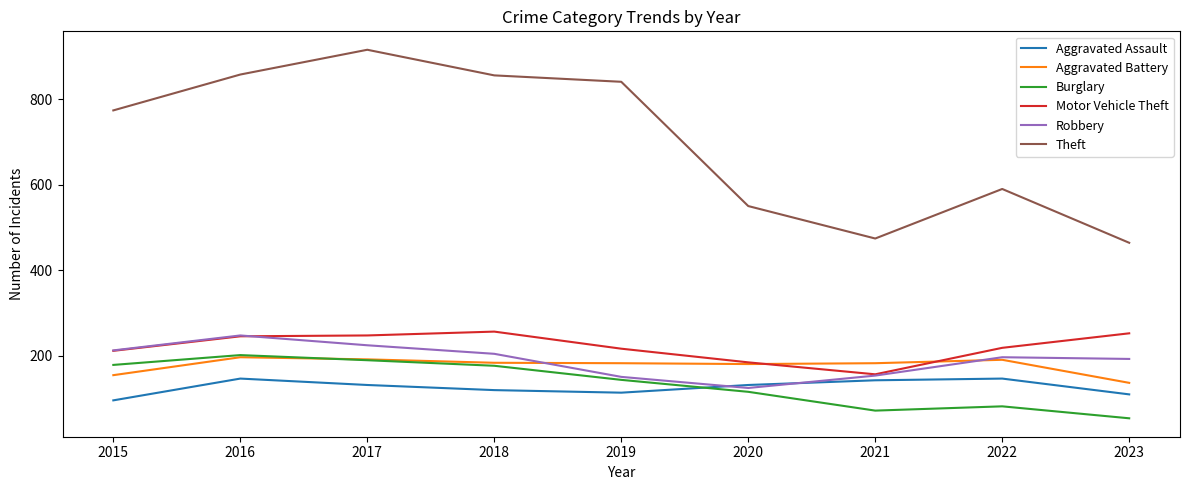

At which label does Aggravated Battery first exceed 182?

2016